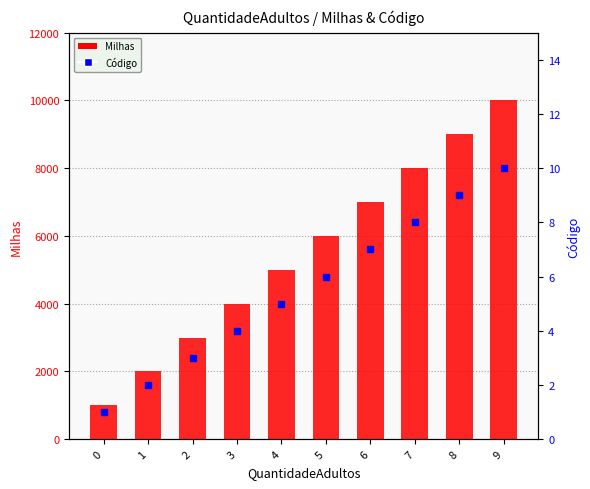

What is the value of the Código bar at the 8th from the left?

8